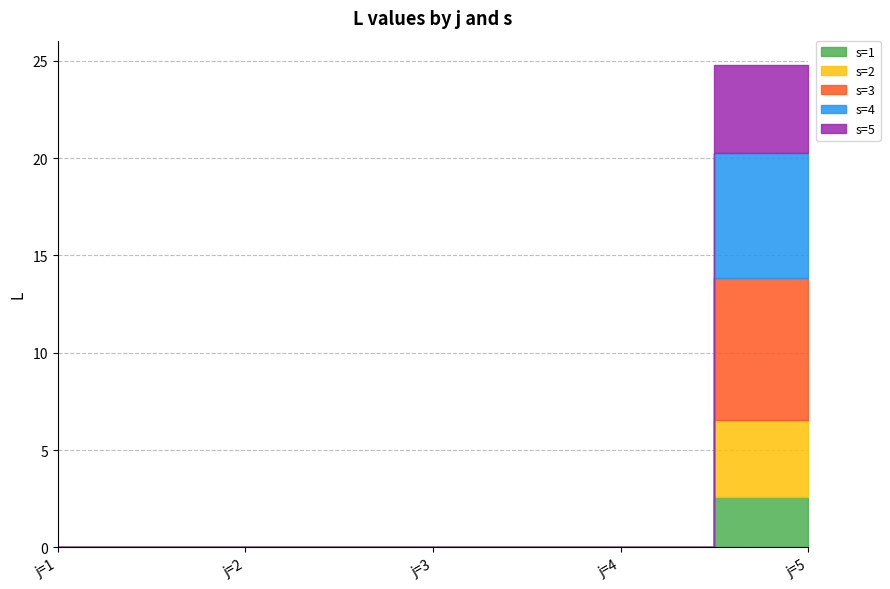

List the labels in order of s=3 value, smallest first.

j=1, j=2, j=3, j=4, j=5